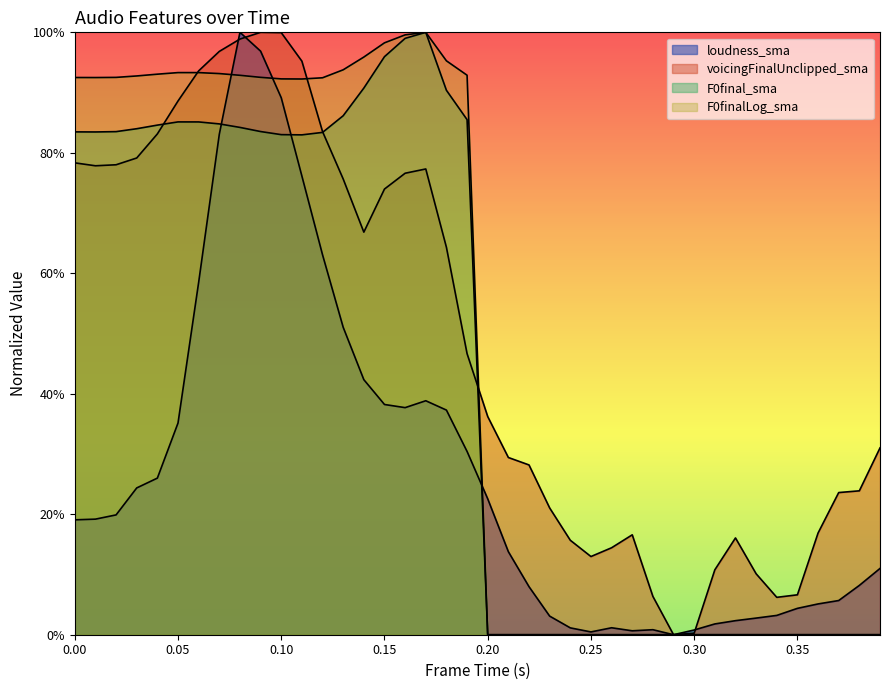

What is the spread (max minus min) of values at 0.20?

0.4